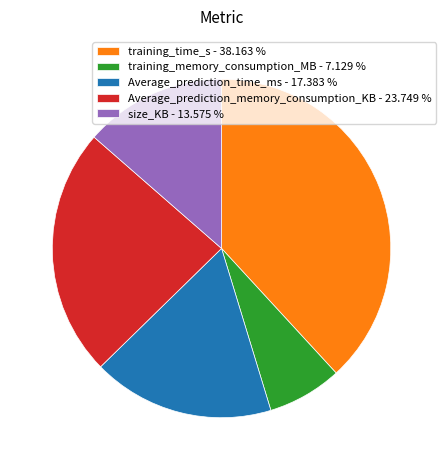

Approximately how many times larger is the value at training_time_s compared to Average_prediction_time_ms?

2.2